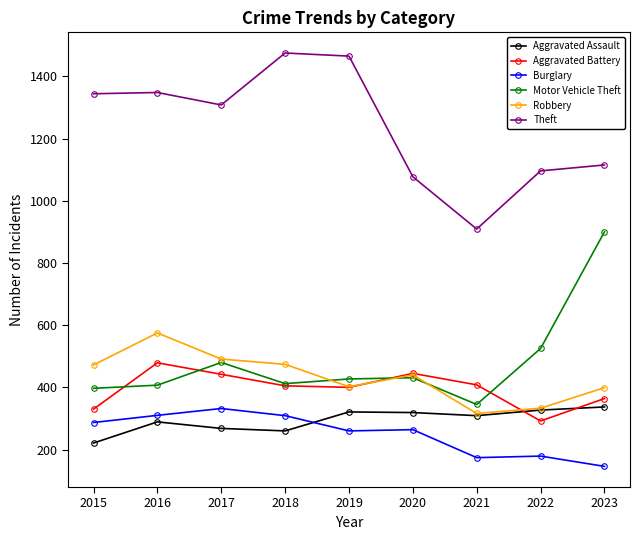

What is the difference between the highest and lowest values at 2017?

1040